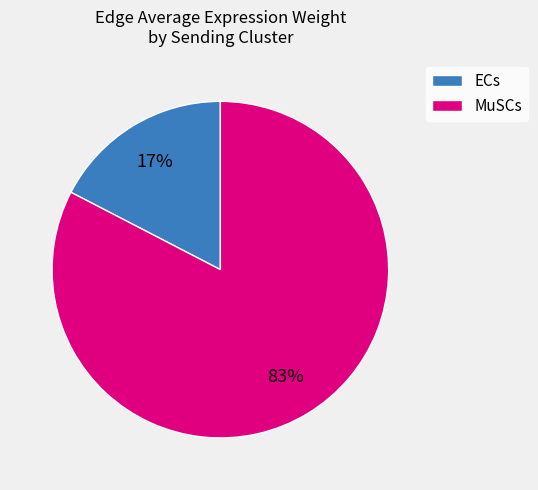

Rank the categories by value from highest to lowest.

MuSCs, ECs